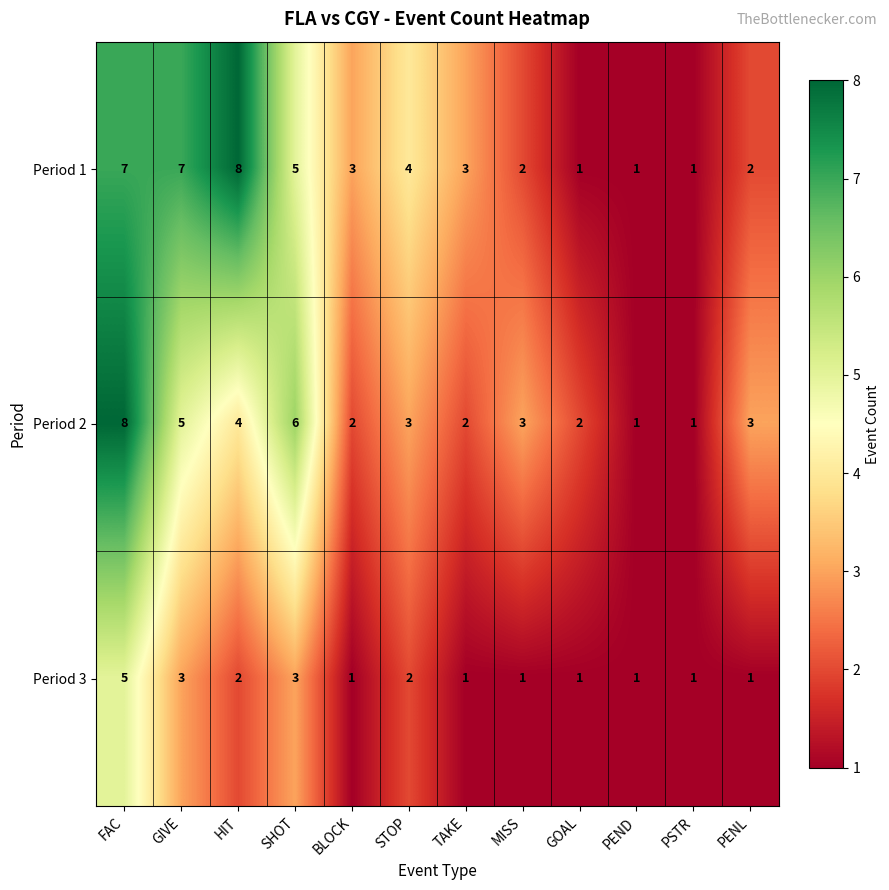

What is the difference between the maximum and minimum values in the Period 2 series?

7